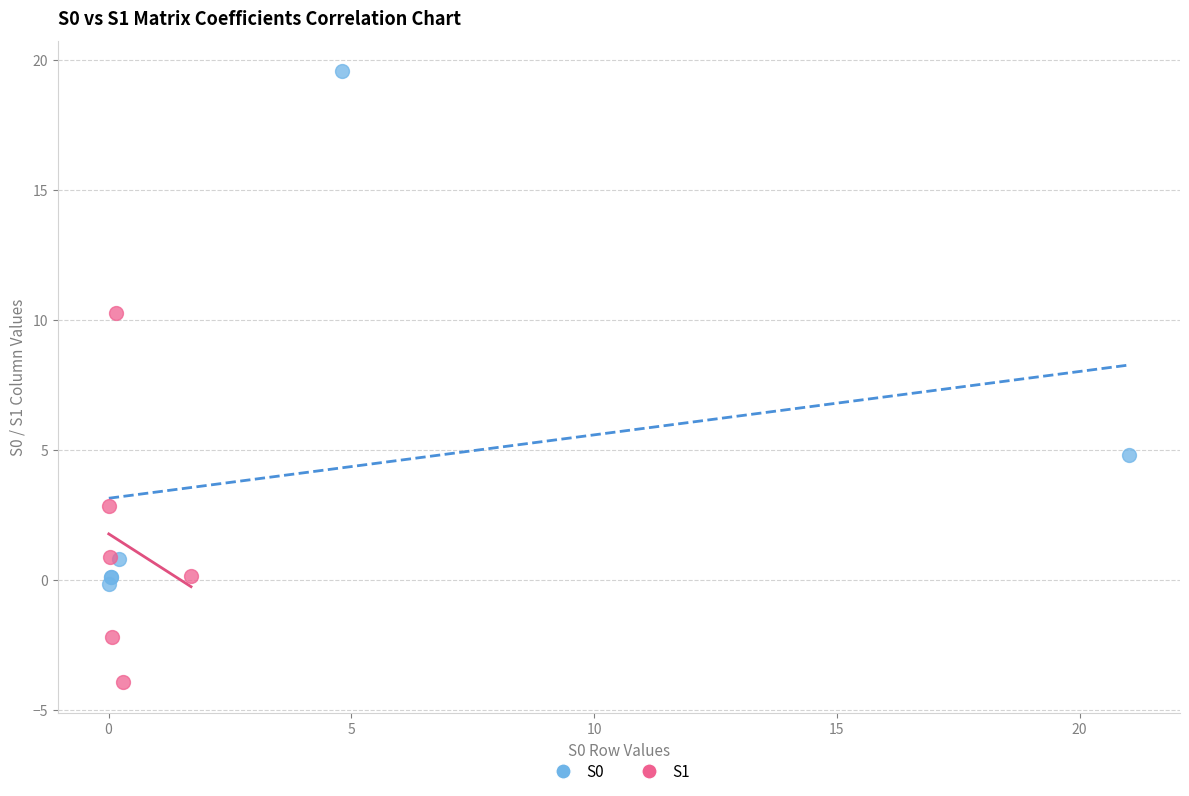

Which series contains the highest Y value?

S0